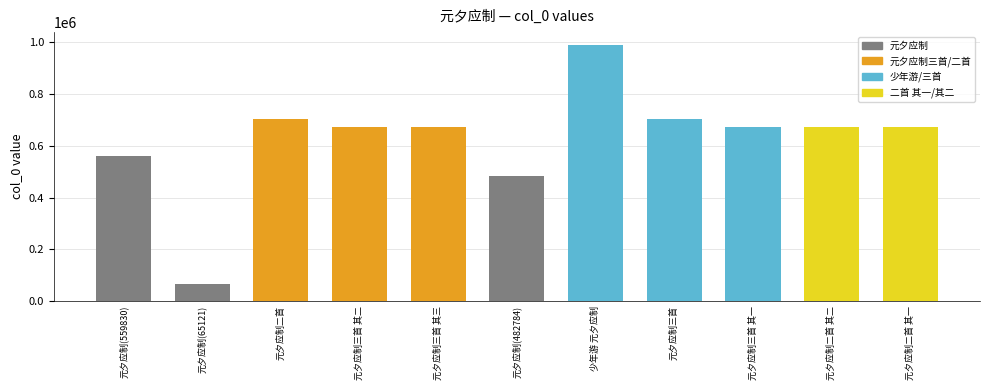

What is the label of the 1st bar from the left?

元夕应制(559830)